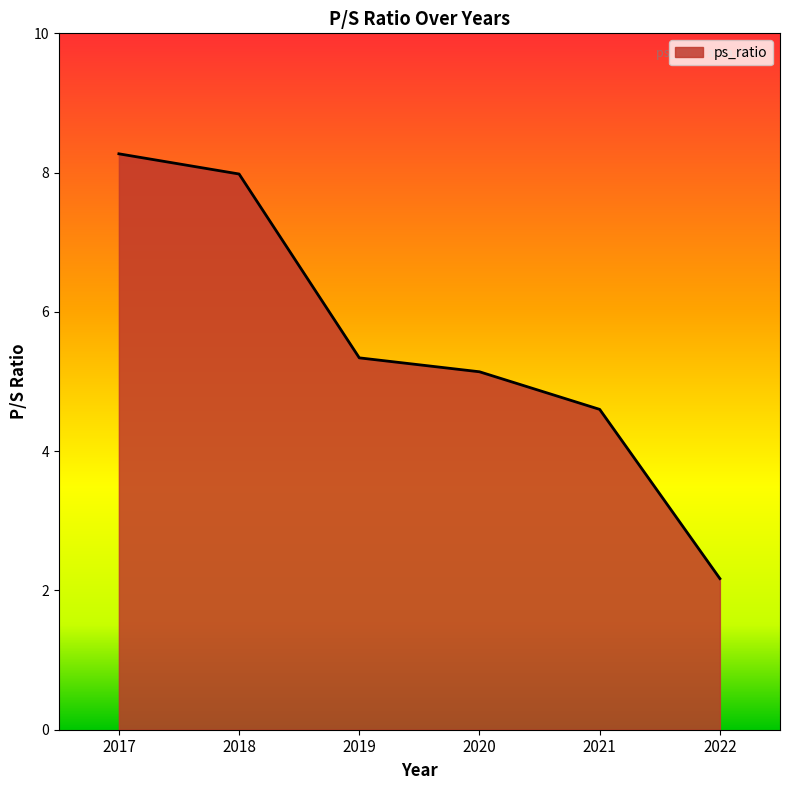

Approximately how many times larger is the value at 2021 compared to 2018?

0.6